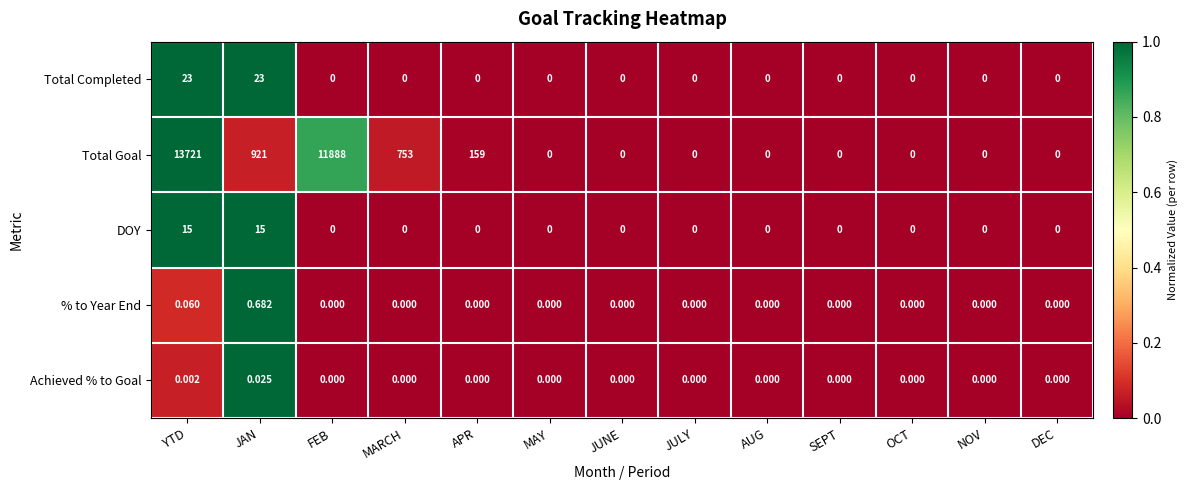

At which category is the sum across all series the highest?

YTD